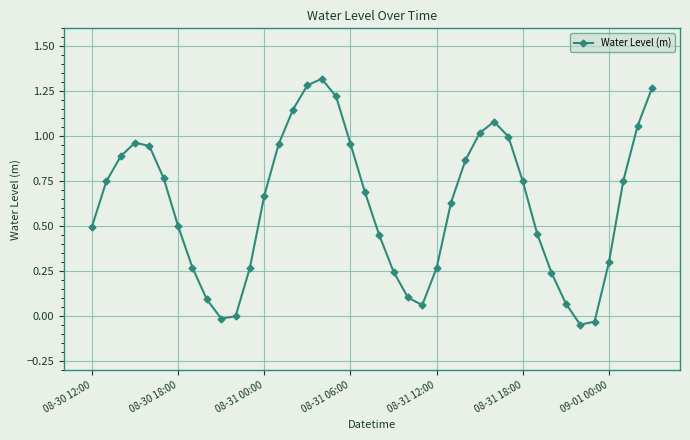

True or false: there are more than 1 points higher than both neighbors.

True